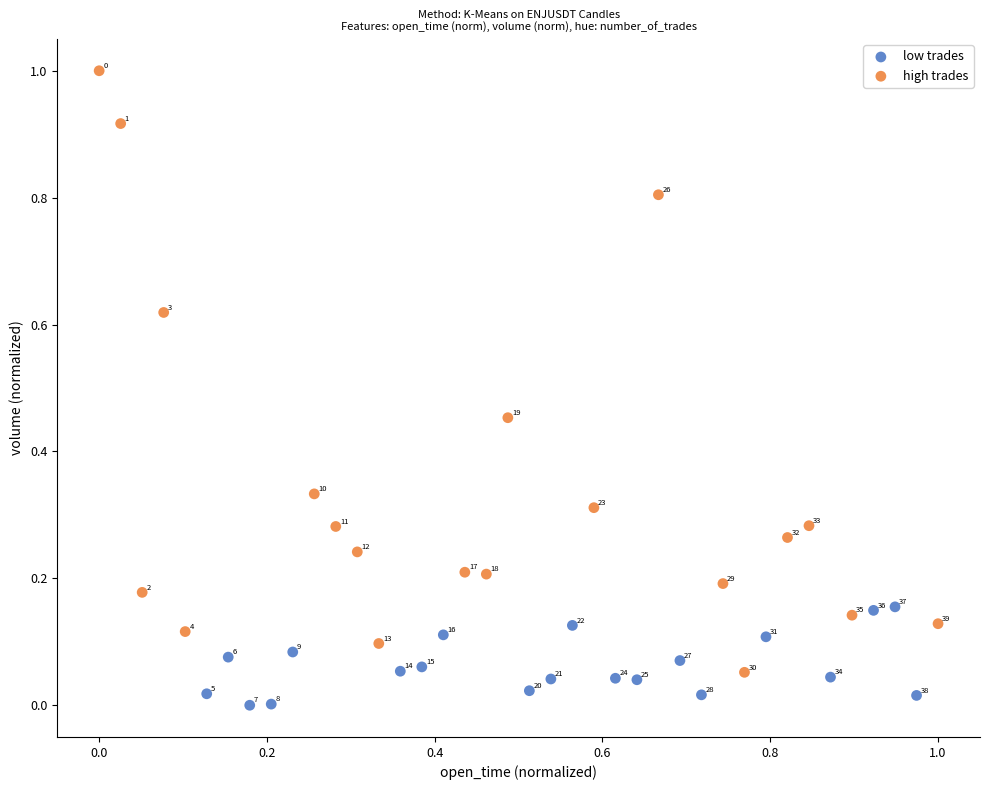

Which series contains the lowest Y value?

low trades